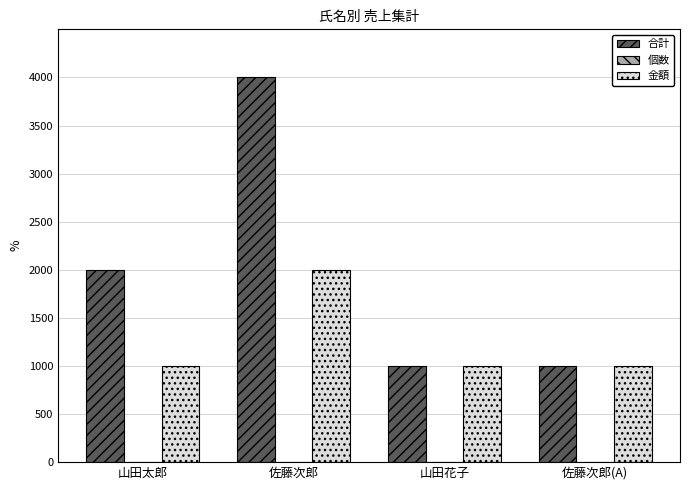

Which series changed the most between 佐藤次郎 and 佐藤次郎(A)?

合計